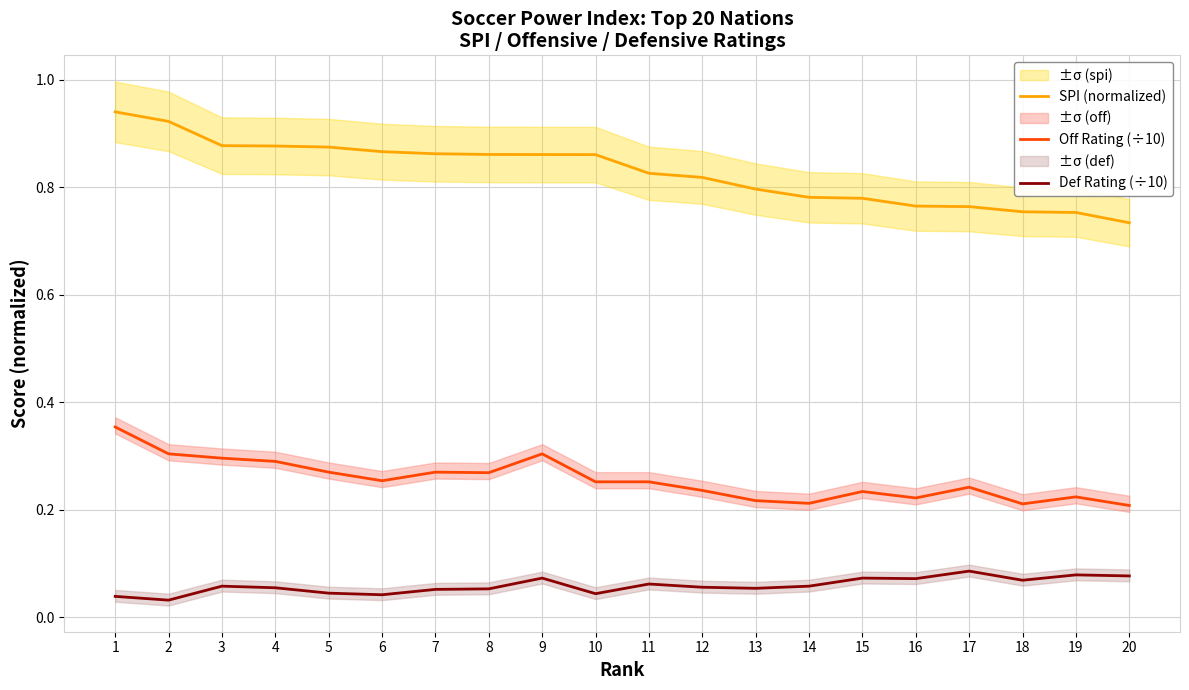

At how many categories does at least one series exceed 0?

20